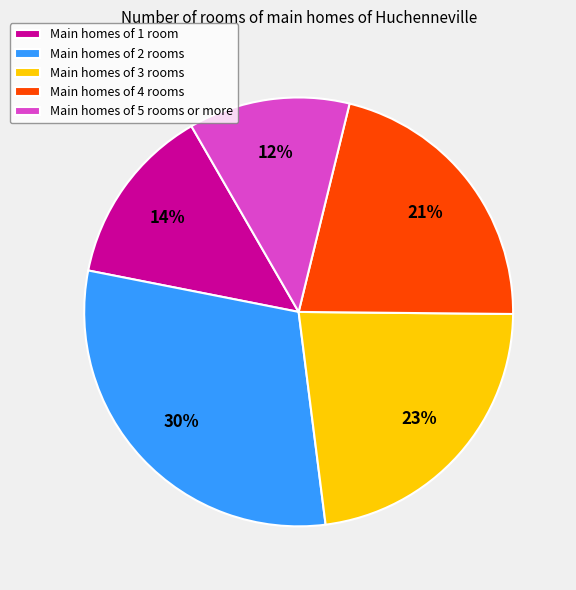

Is the sum of Main homes of 2 rooms and Main homes of 3 rooms greater than half?

Yes